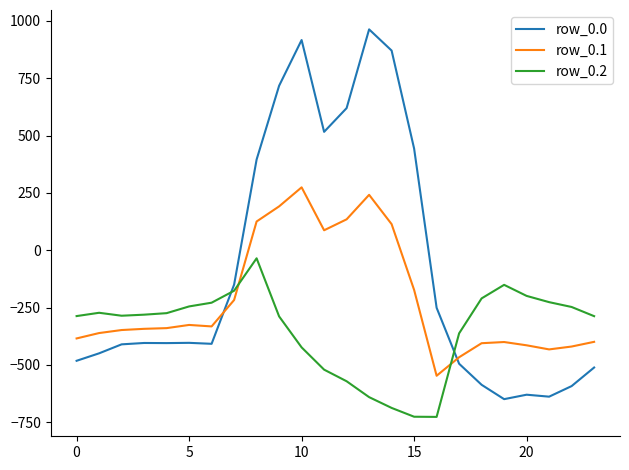

What is the difference between the maximum and minimum values in the row_0.2 series?

691.3